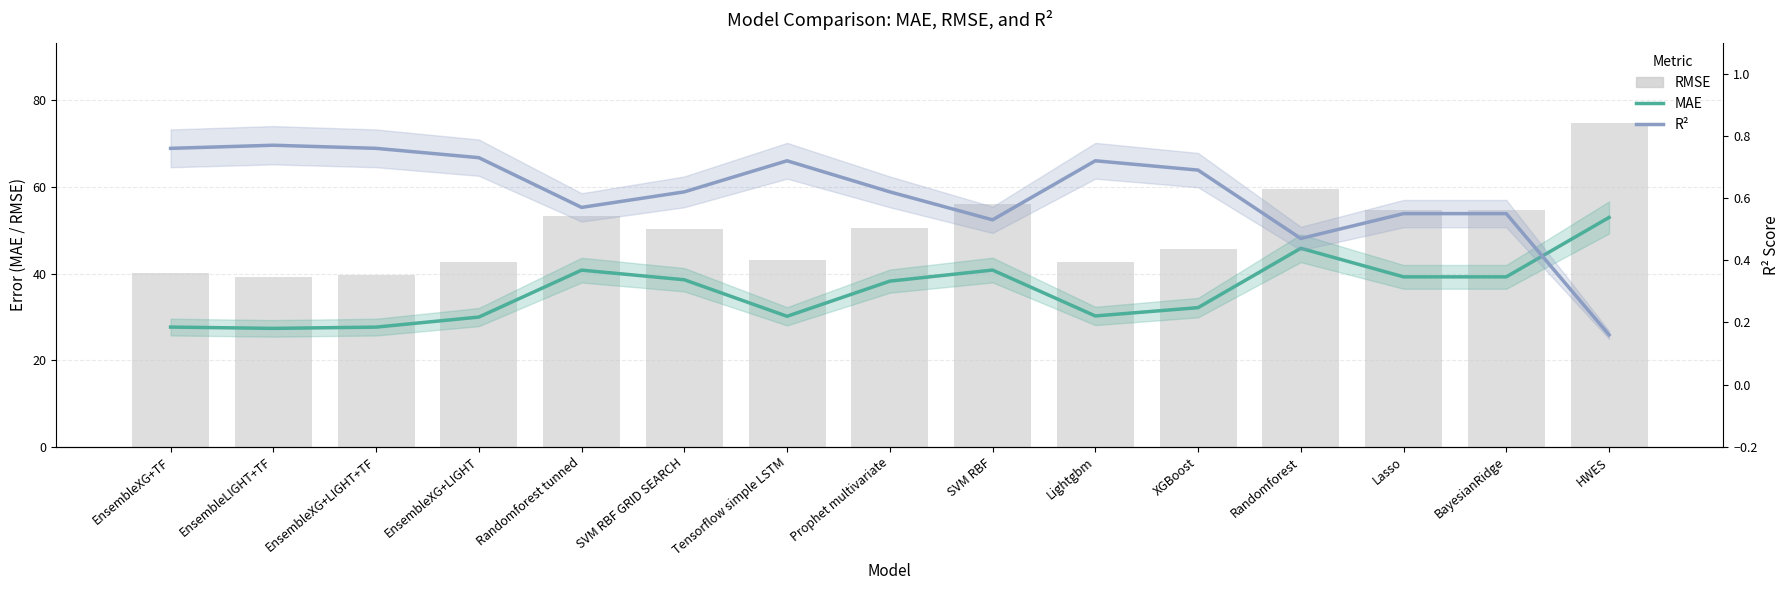

Which series changed the most between SVM RBF GRID SEARCH and Tensorflow simple LSTM?

mae